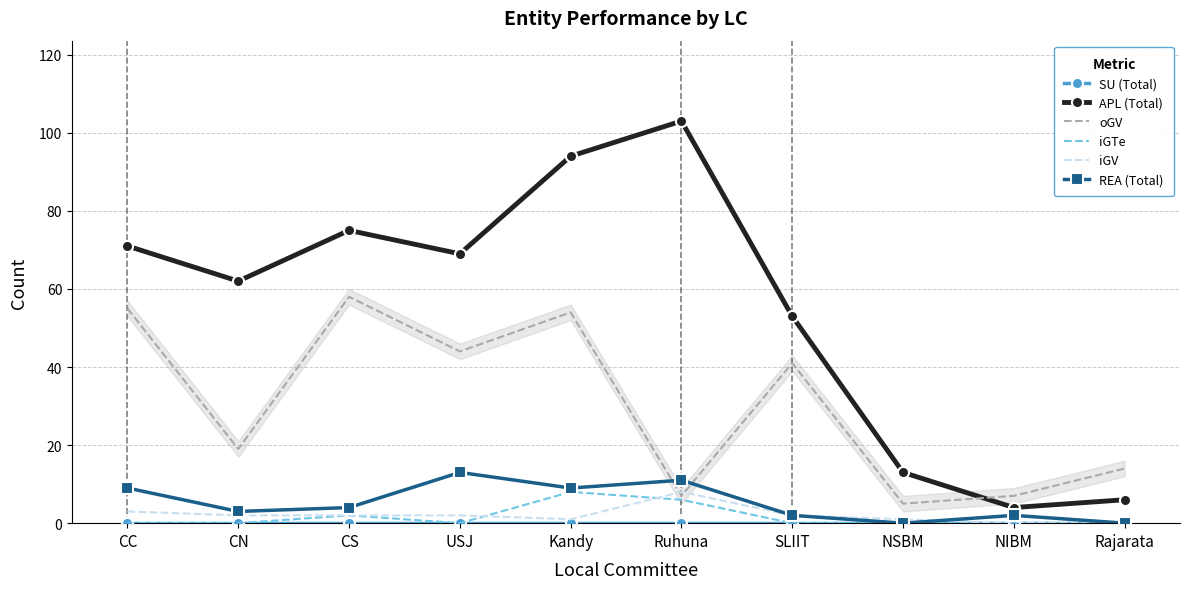

Where is oGV nearest to the value 31?

SLIIT